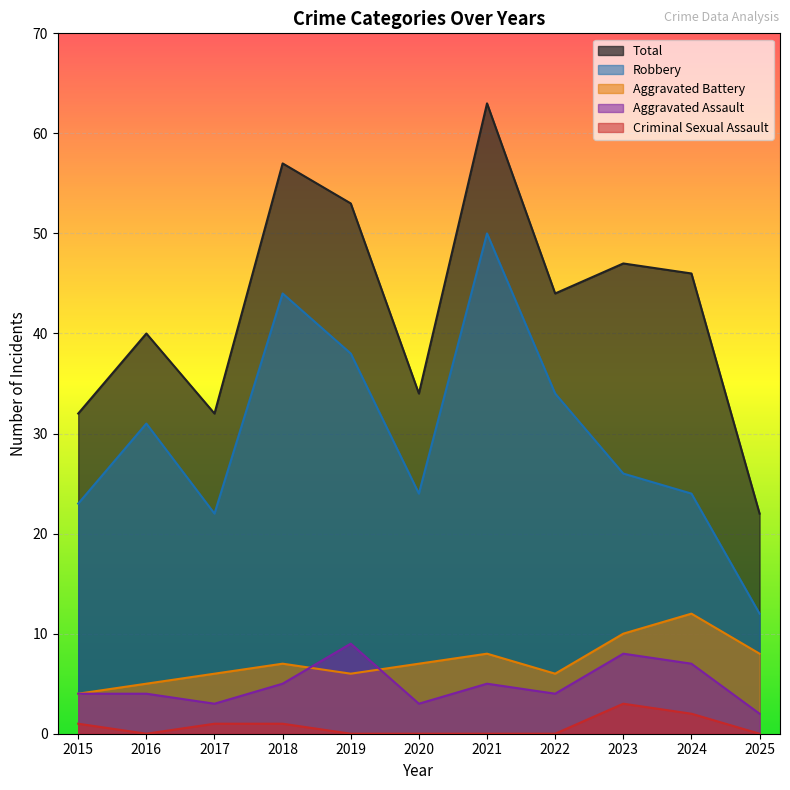

Which series has the widest spread of values?

Total